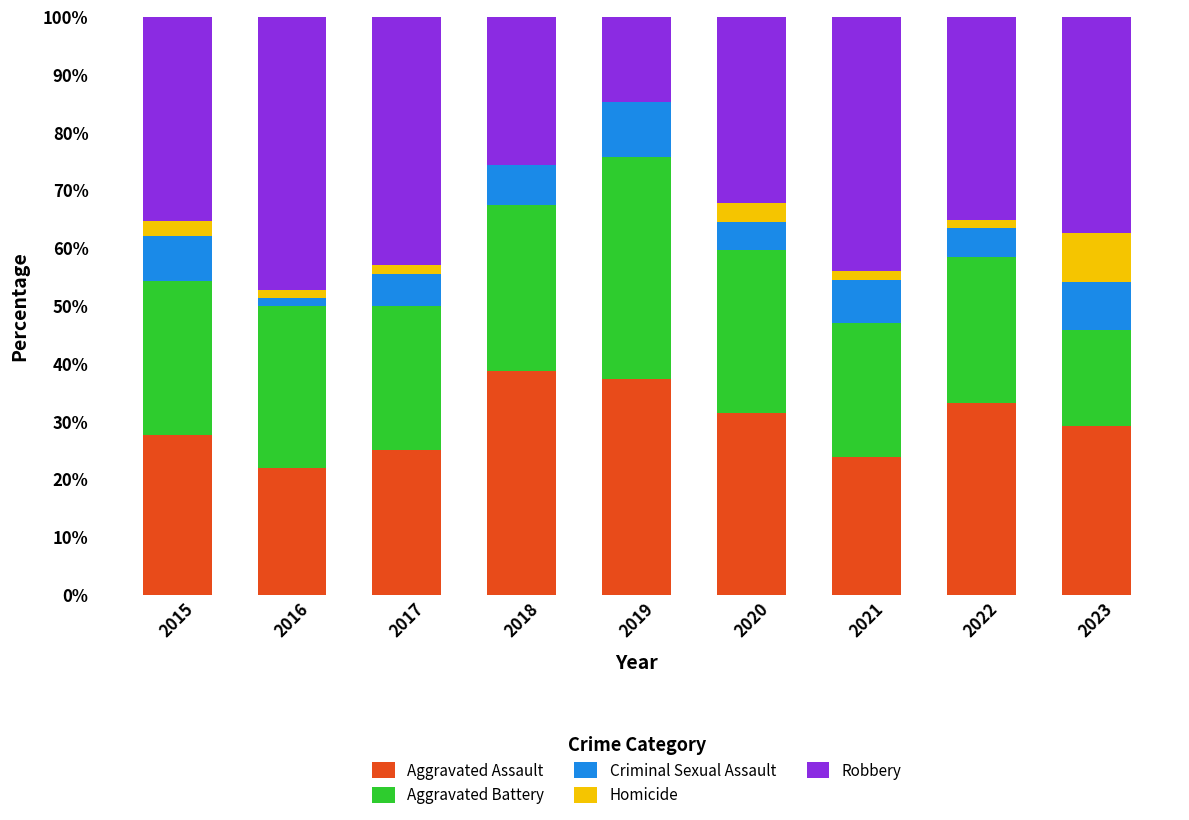

The value of Aggravated Assault at 2019 is 37.4. True or false?

True